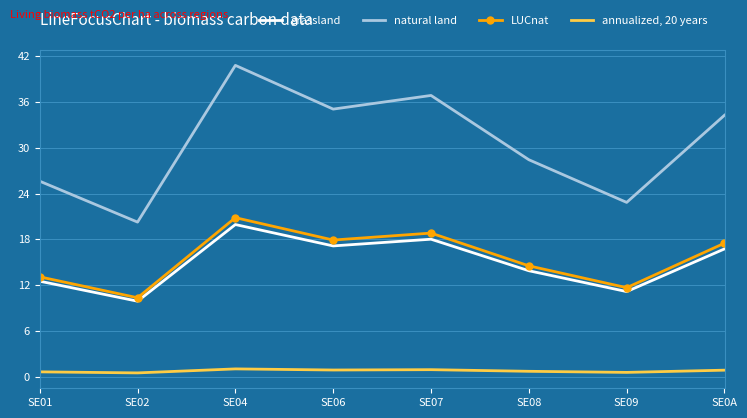

How many categories are shown in the chart?

8